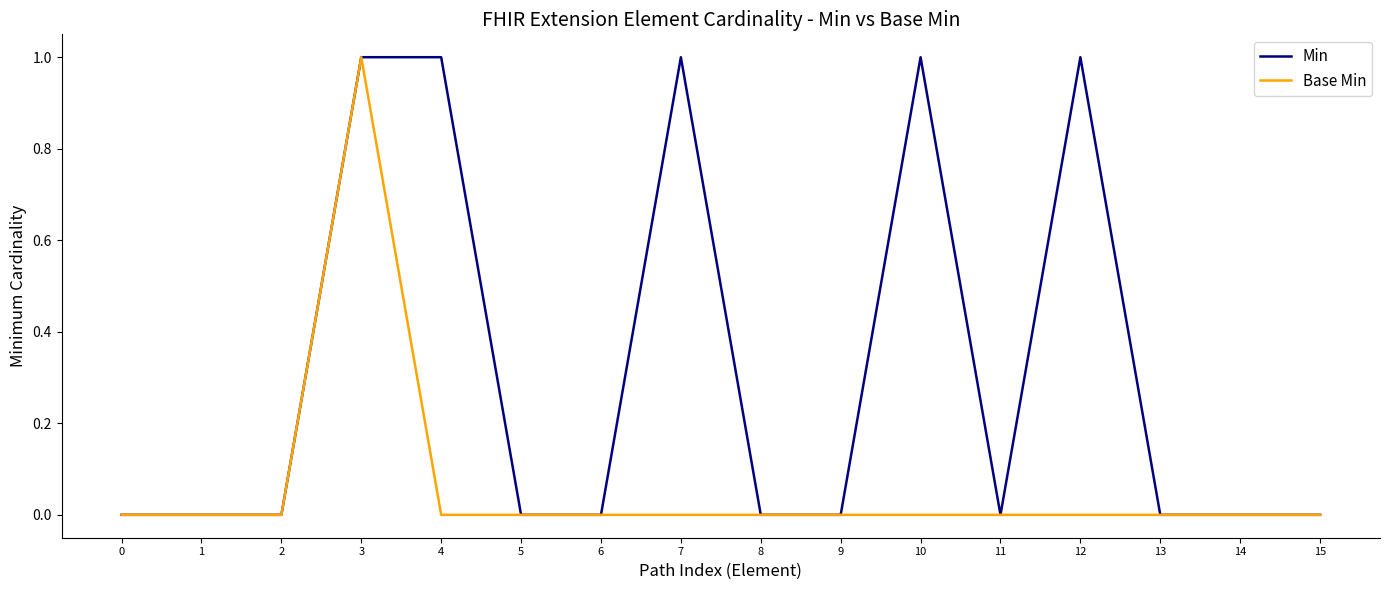

At 10, list the series in order from smallest to largest.

Base Min, Min